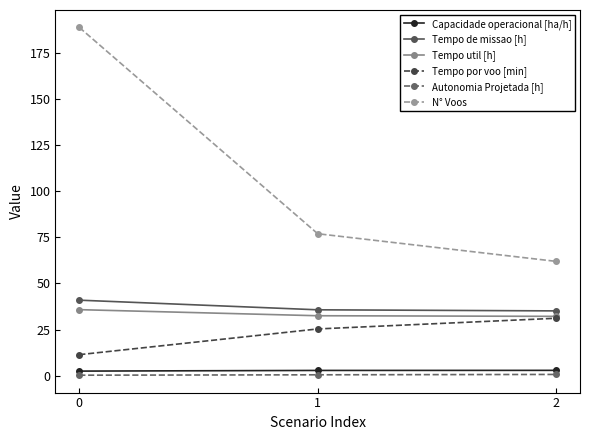

What is the highest value of the Tempo de missao [h] series?

40.9